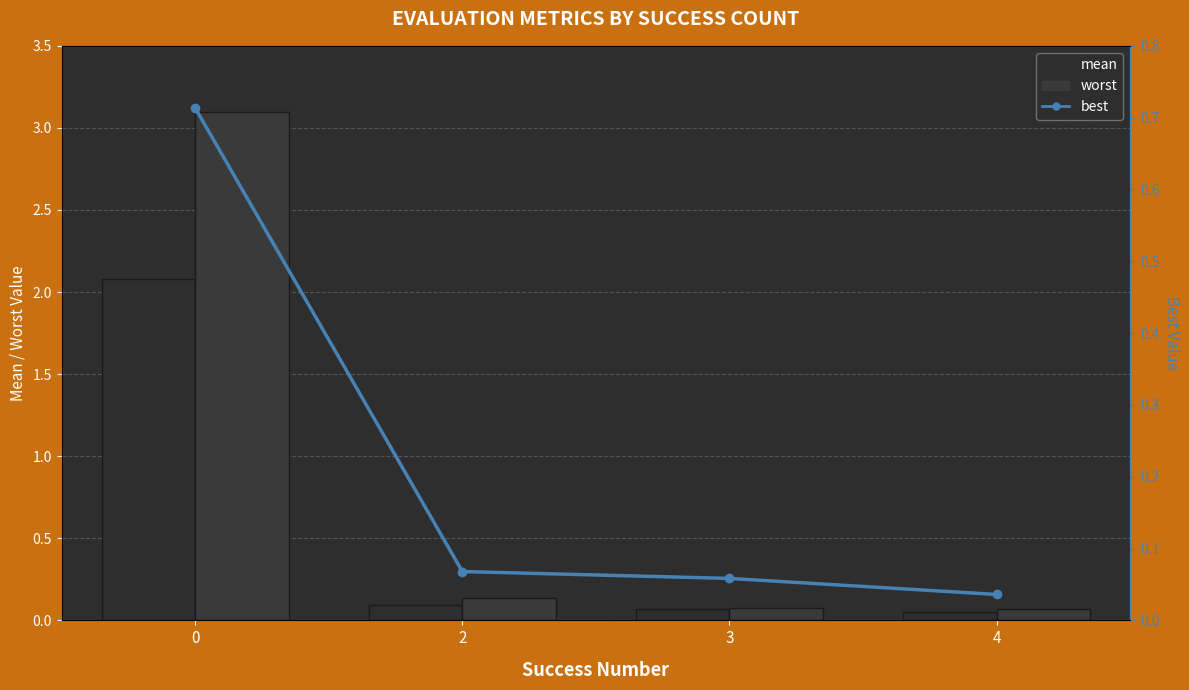

List the labels in order of best value, smallest first.

4, 3, 2, 0